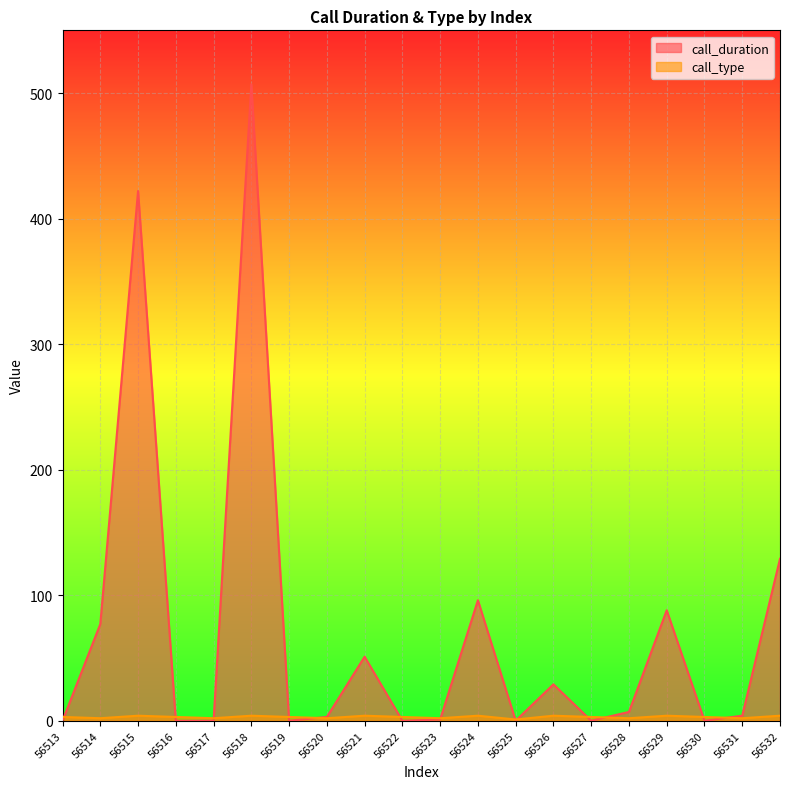

Reading right to left, what are all the values shown in this chart?

call_duration: 56532=129	56531=4	56530=0	56529=88	56528=7	56527=0	56526=29	56525=0	56524=96	56523=1	56522=0	56521=51	56520=3	56519=0	56518=507	56517=0	56516=0	56515=422	56514=77	56513=0
call_type: 56532=4	56531=2	56530=3	56529=4	56528=2	56527=3	56526=4	56525=1	56524=4	56523=2	56522=3	56521=4	56520=2	56519=3	56518=4	56517=2	56516=3	56515=4	56514=2	56513=3